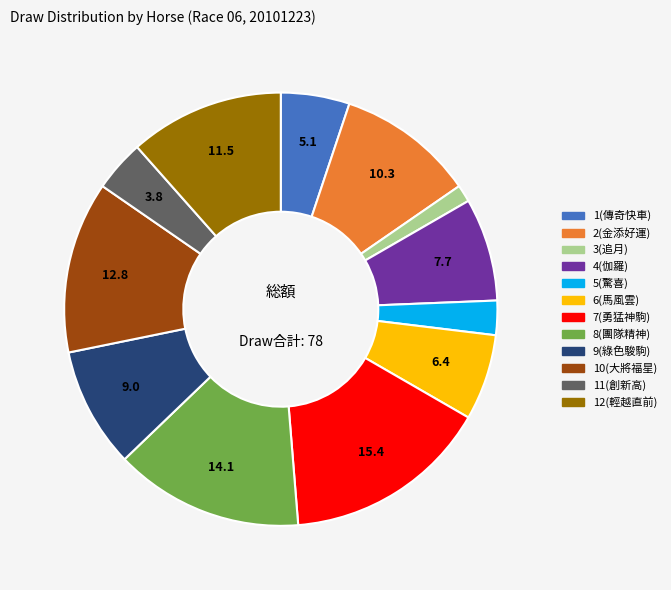

Is the sum of 9(綠色駿駒) and 10(大將福星) greater than half?

No